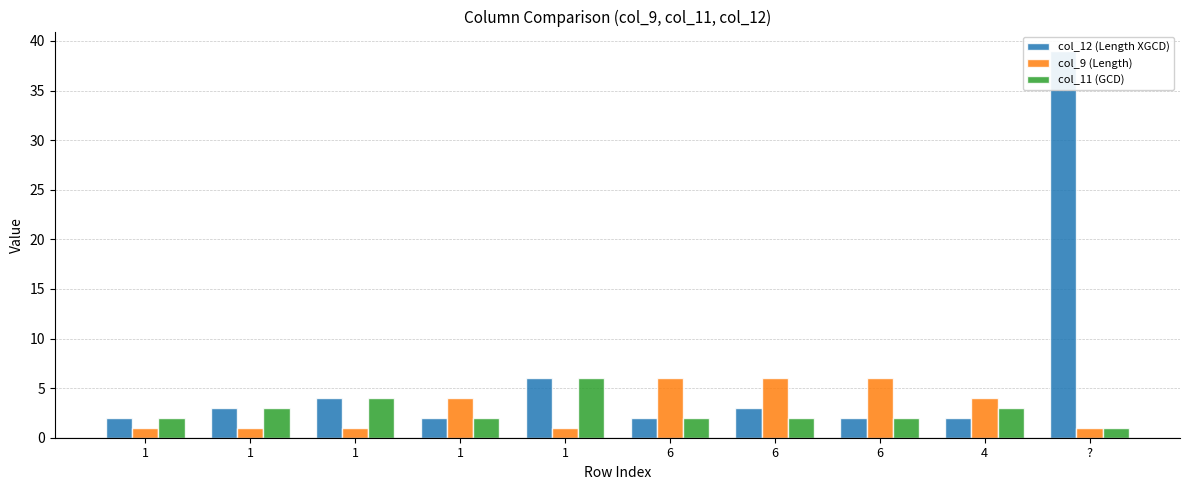

At which label does col_12 (Length XGCD) reach its minimum?

1